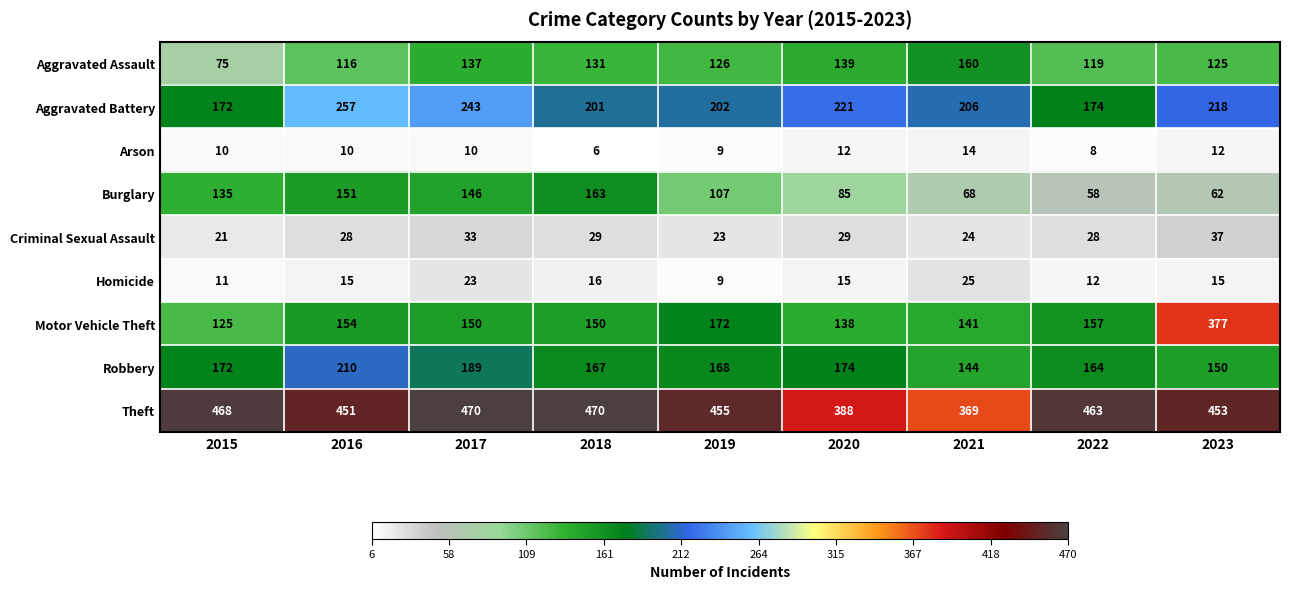

What is the difference between the highest and lowest values at 2020?

376